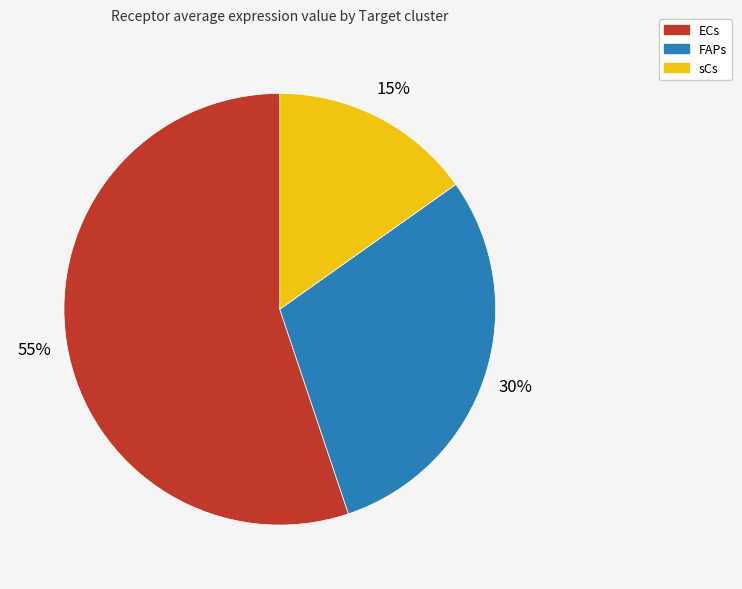

Do sCs and FAPs together represent more than half of the pie?

No